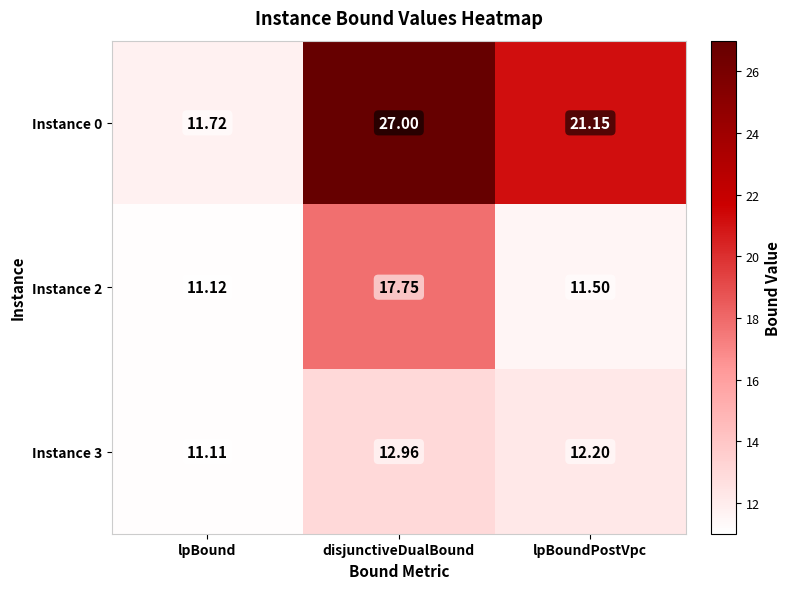

How many categories are shown in the chart?

3